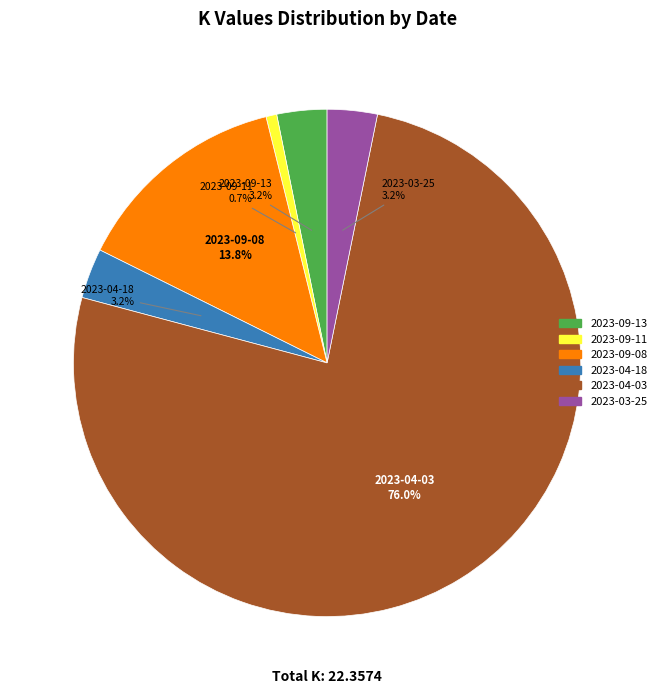

How many slices are in this pie chart?

6